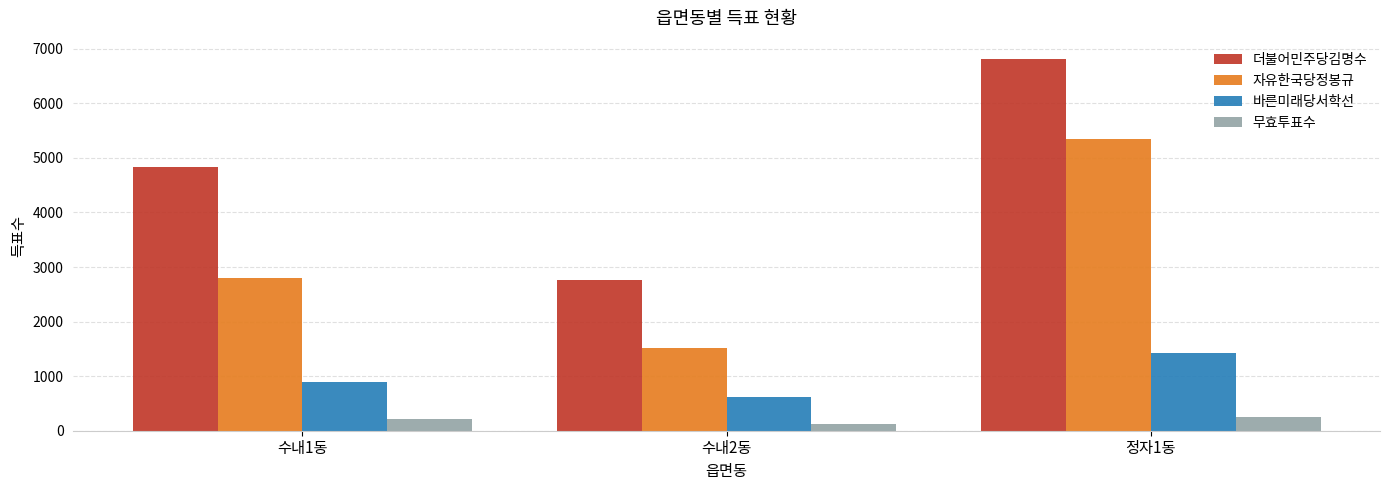

Which series has the largest total across all categories?

더불어민주당김명수